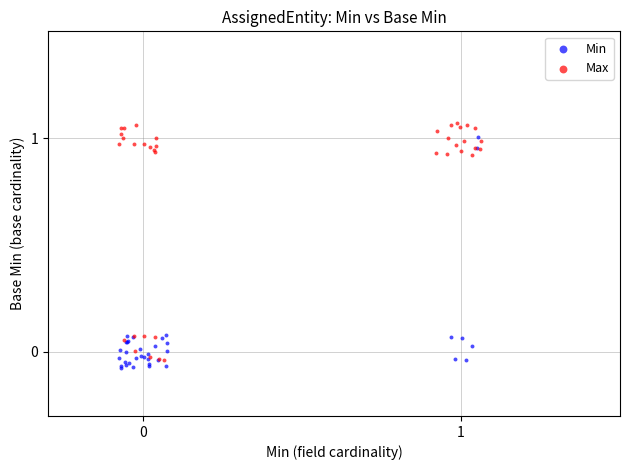

What are all the series names shown in the legend?

Min, Max